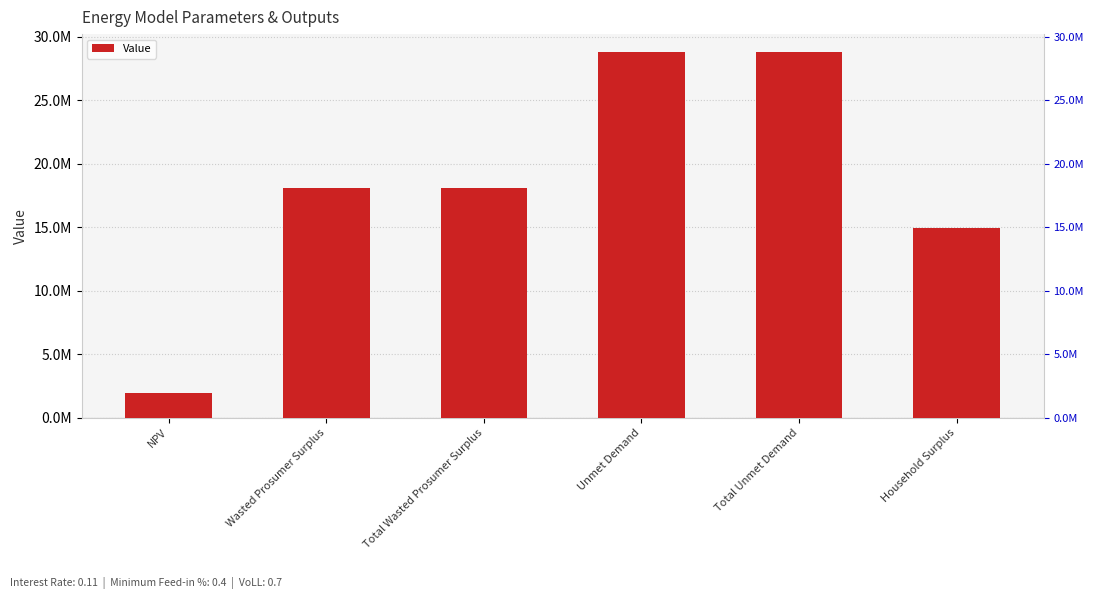

Which category has the highest value across all series?

Unmet Demand